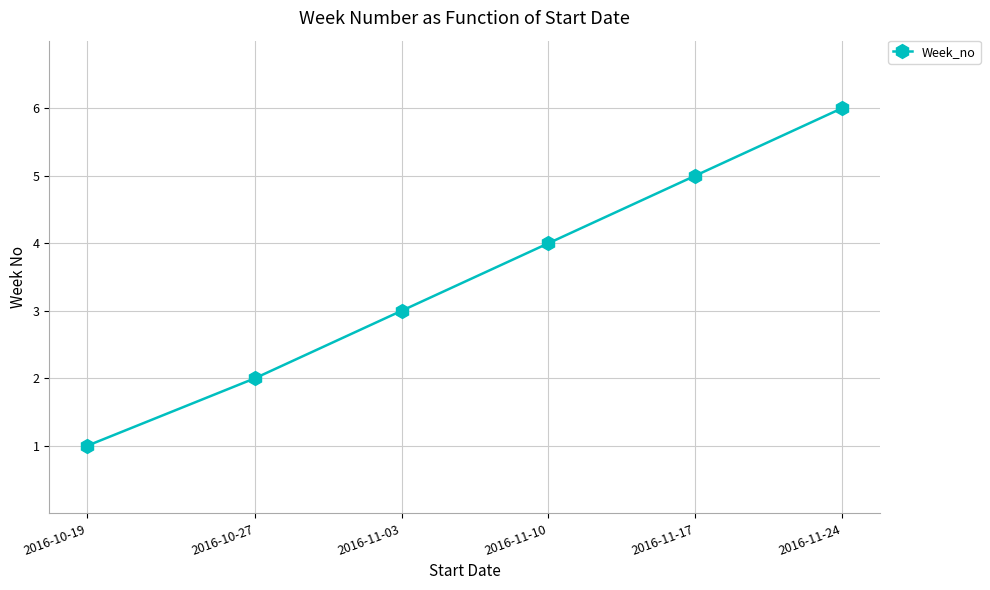

Reading right to left, extract all data points from this chart.

2016-11-24=6	2016-11-17=5	2016-11-10=4	2016-11-03=3	2016-10-27=2	2016-10-19=1